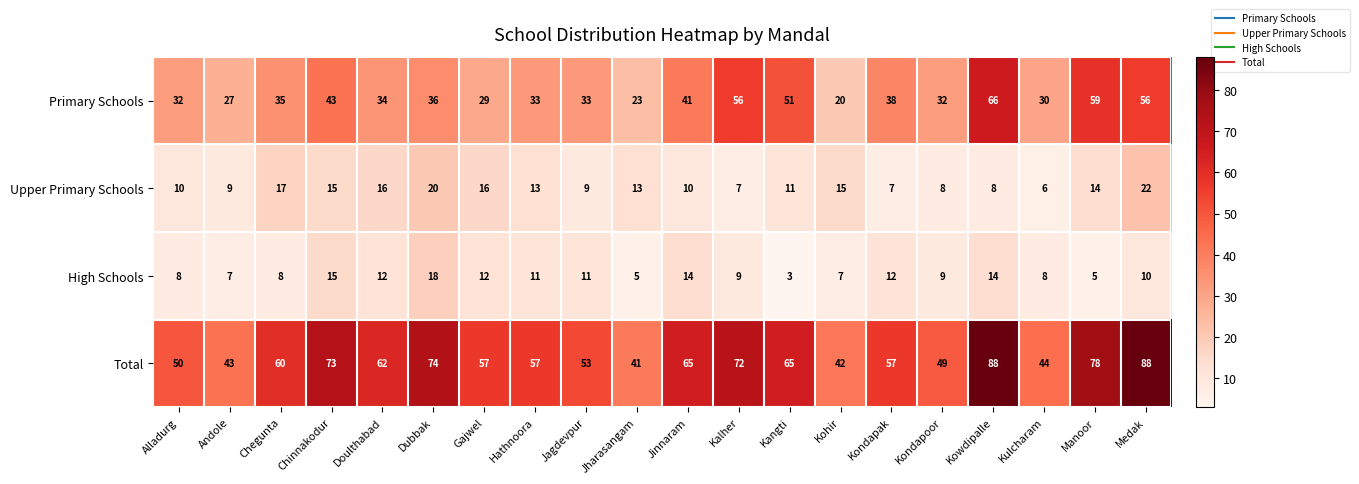

Which series changed the most between Kangti and Kondapoor?

Primary Schools